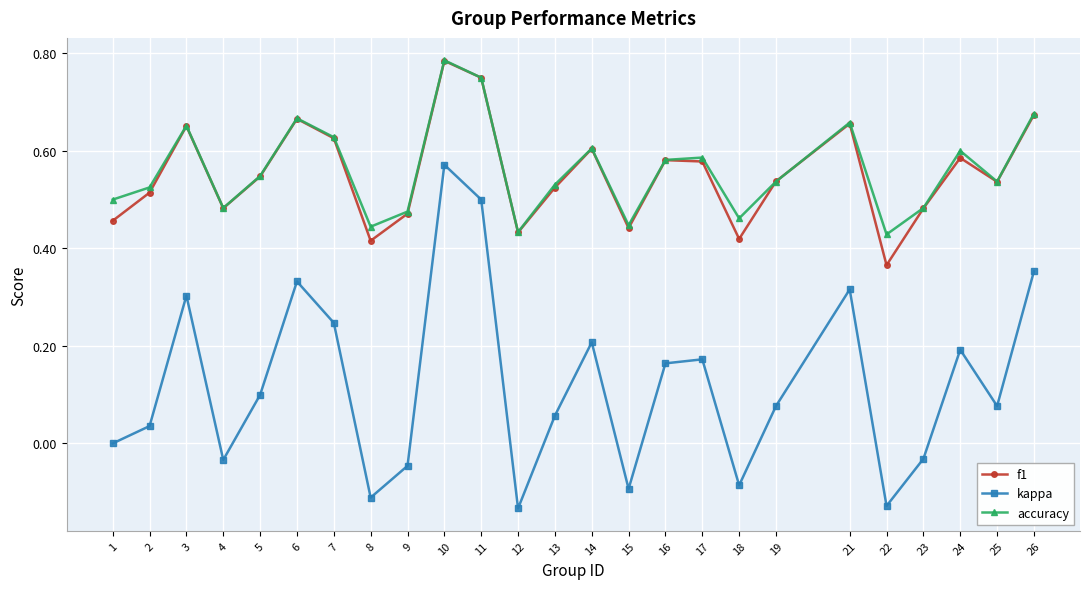

Is this an area chart (filled region under the line)?

No